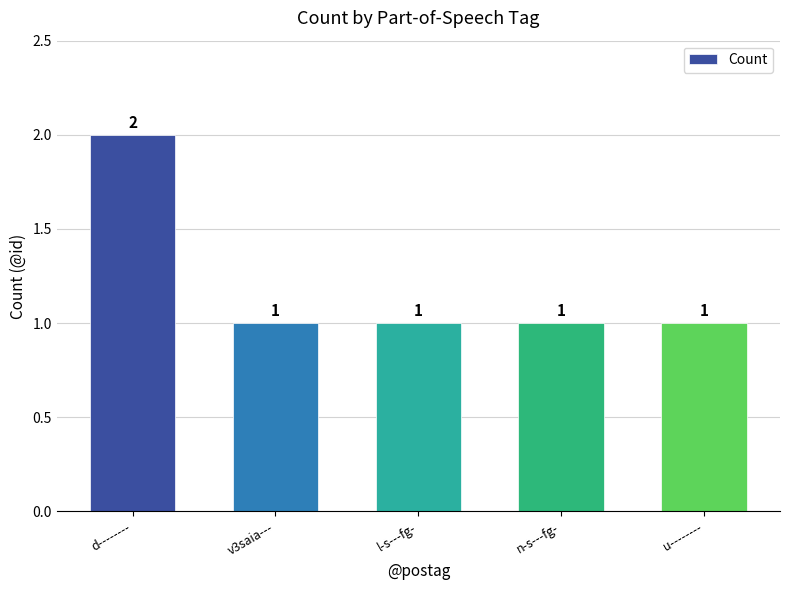

Is it true that the value at u-------- is 2?

False